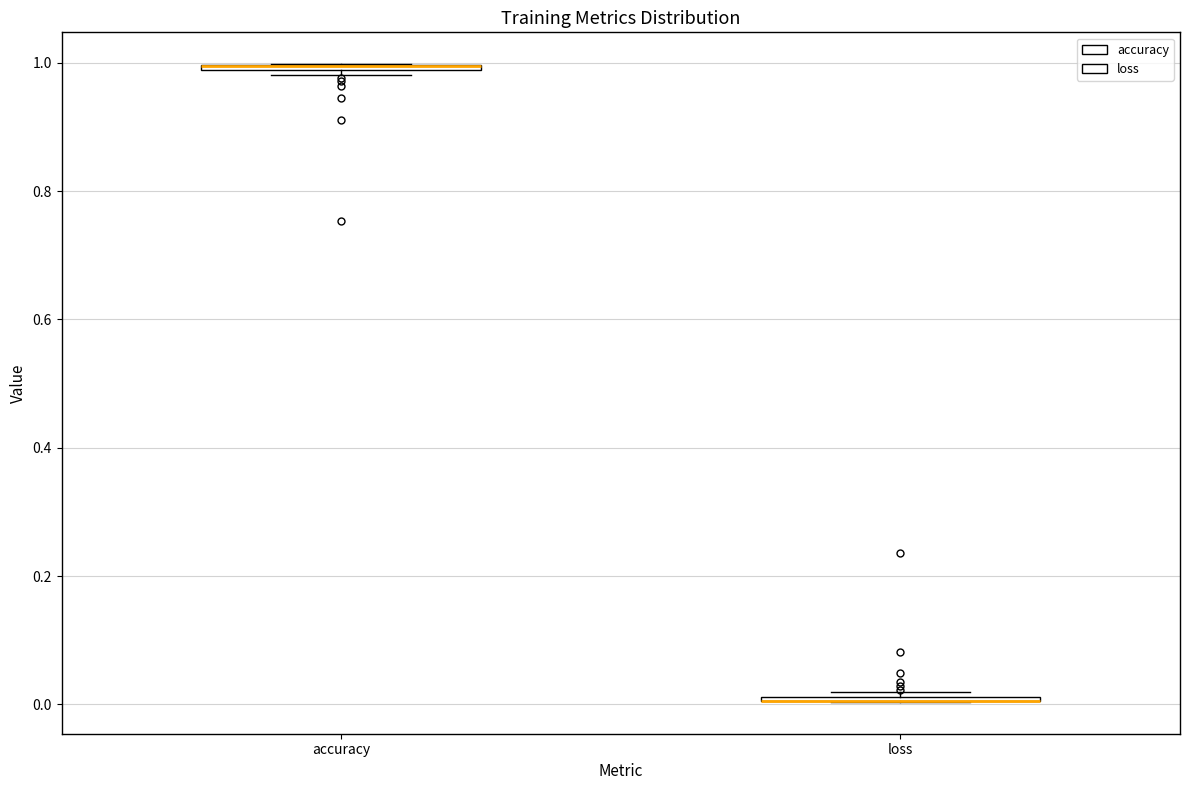

Where is the lower edge of the box for accuracy on the y-axis? The values are not printed on the chart, so give them approximately, as read against the axis.

0.98